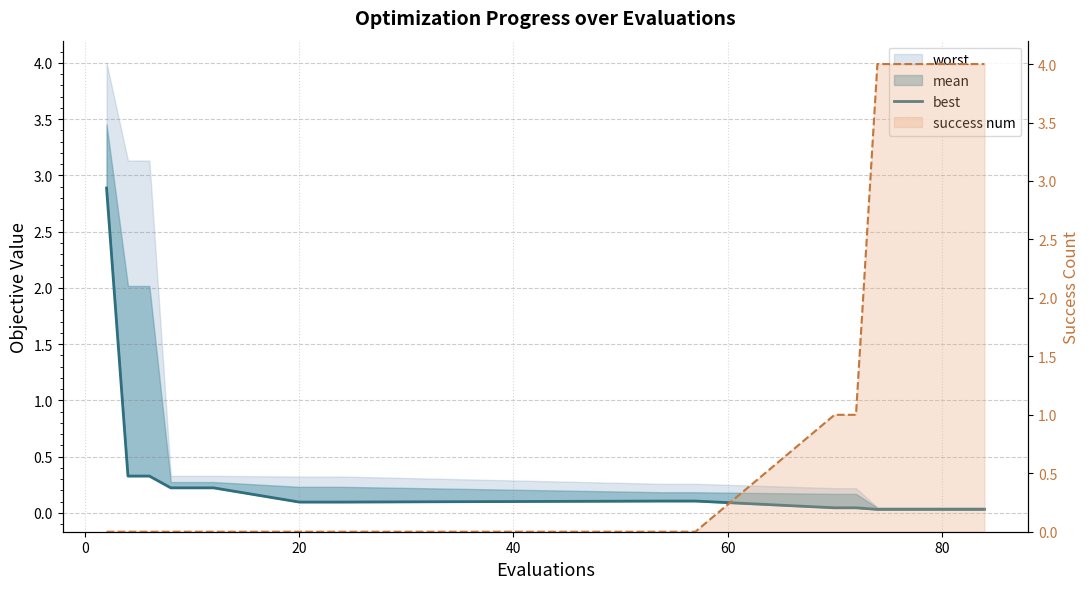

True or false: the data has more than 1 interior local peaks.

False